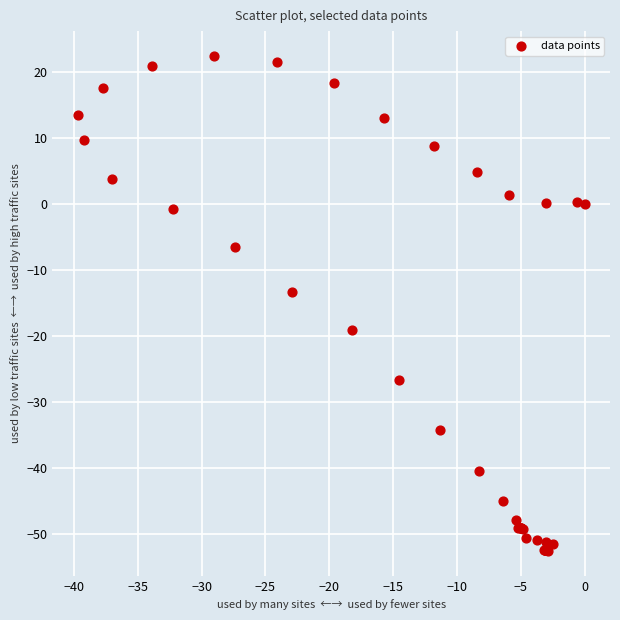

What Y value in the scatter plot is closest to -15?

-13.3